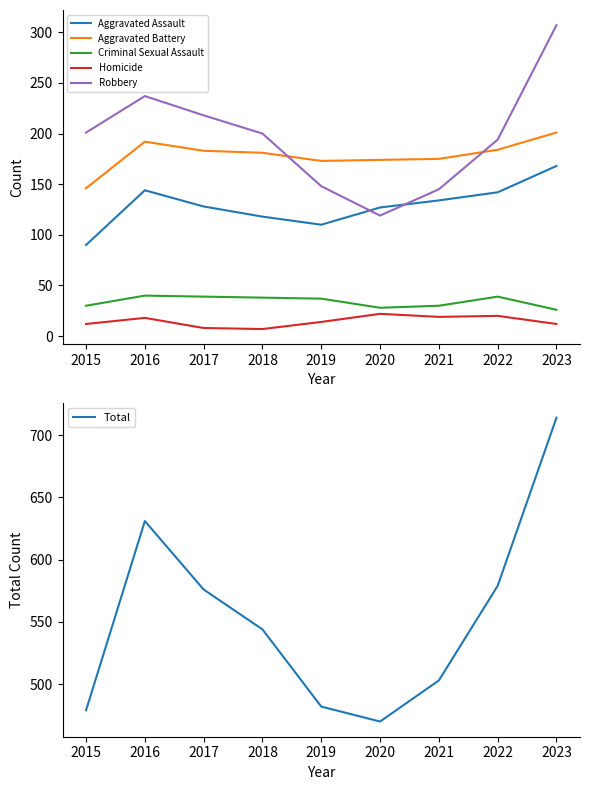

Is the value of Robbery at 2015 greater than the value of Homicide at 2021?

Yes